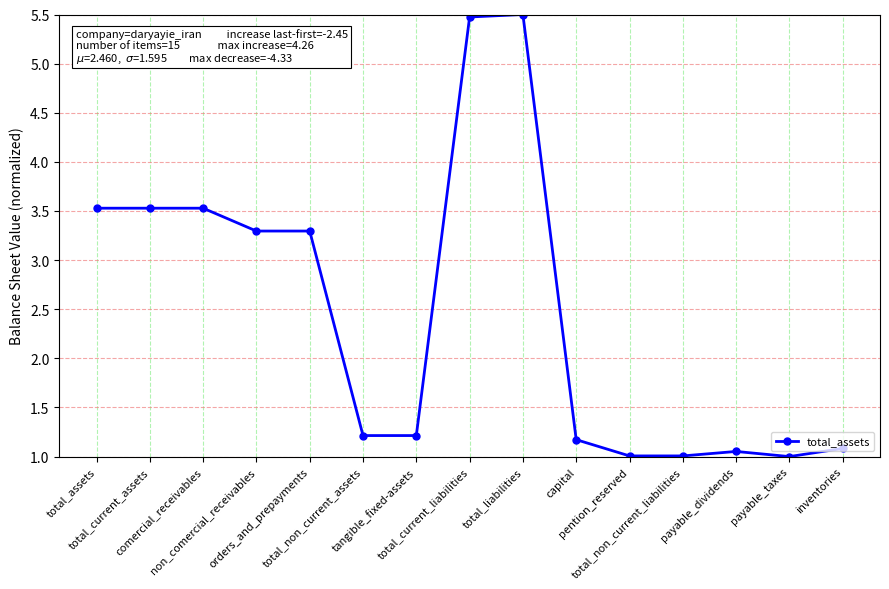

True or false: the data has more than 0 interior local peaks.

True